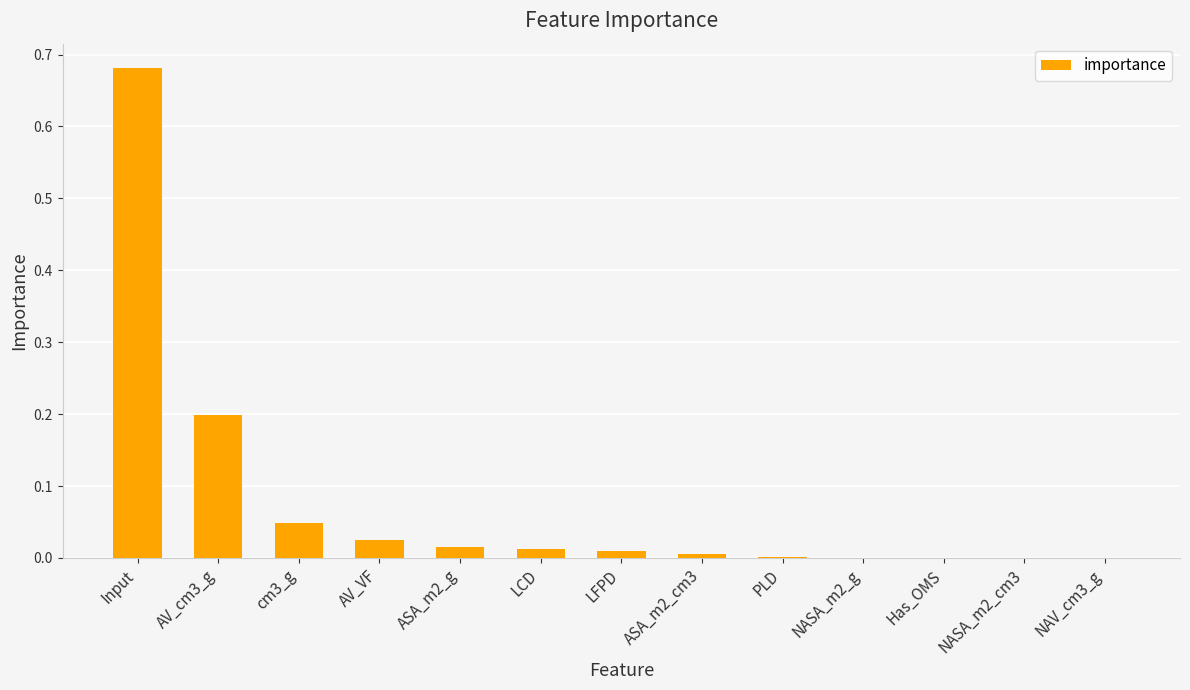

The chart shows a value of 0.0 at NASA_m2_cm3. True or false?

True